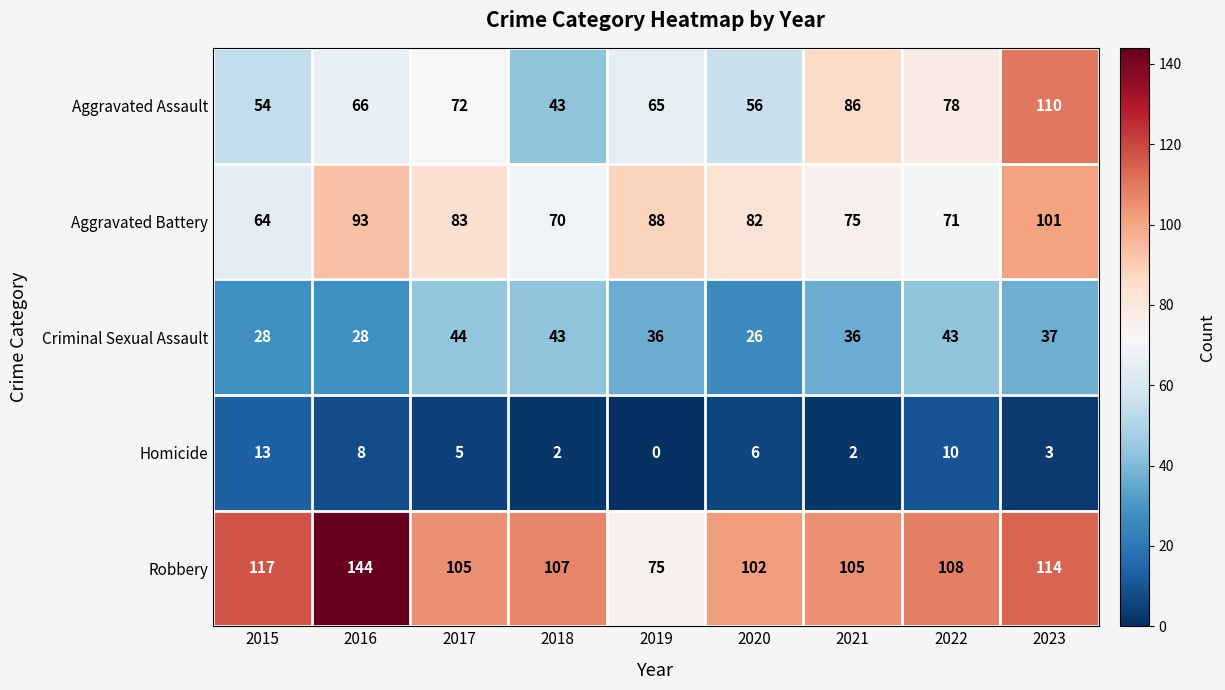

What is the average value of the Robbery series?

109